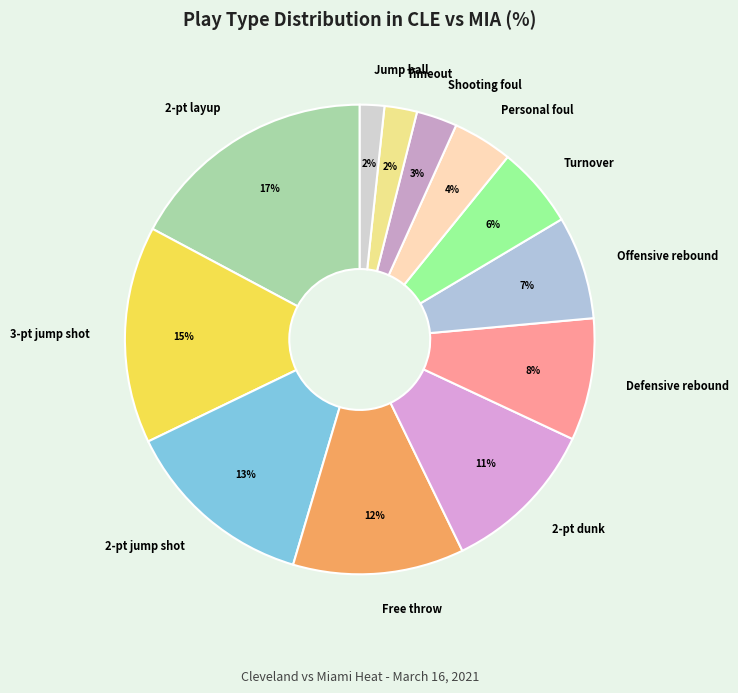

To the nearest percent, what portion does Offensive rebound represent?

7%